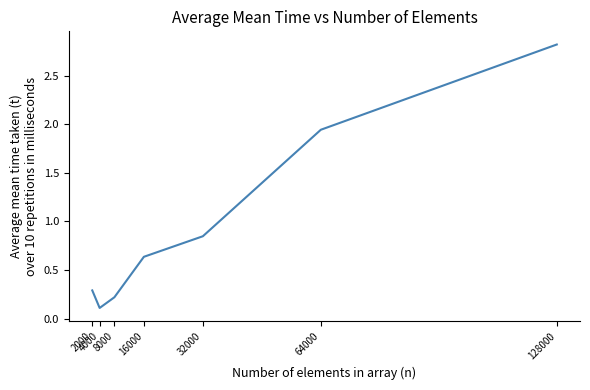

How many interior local valleys (lower than both neighbors) does the data have?

1